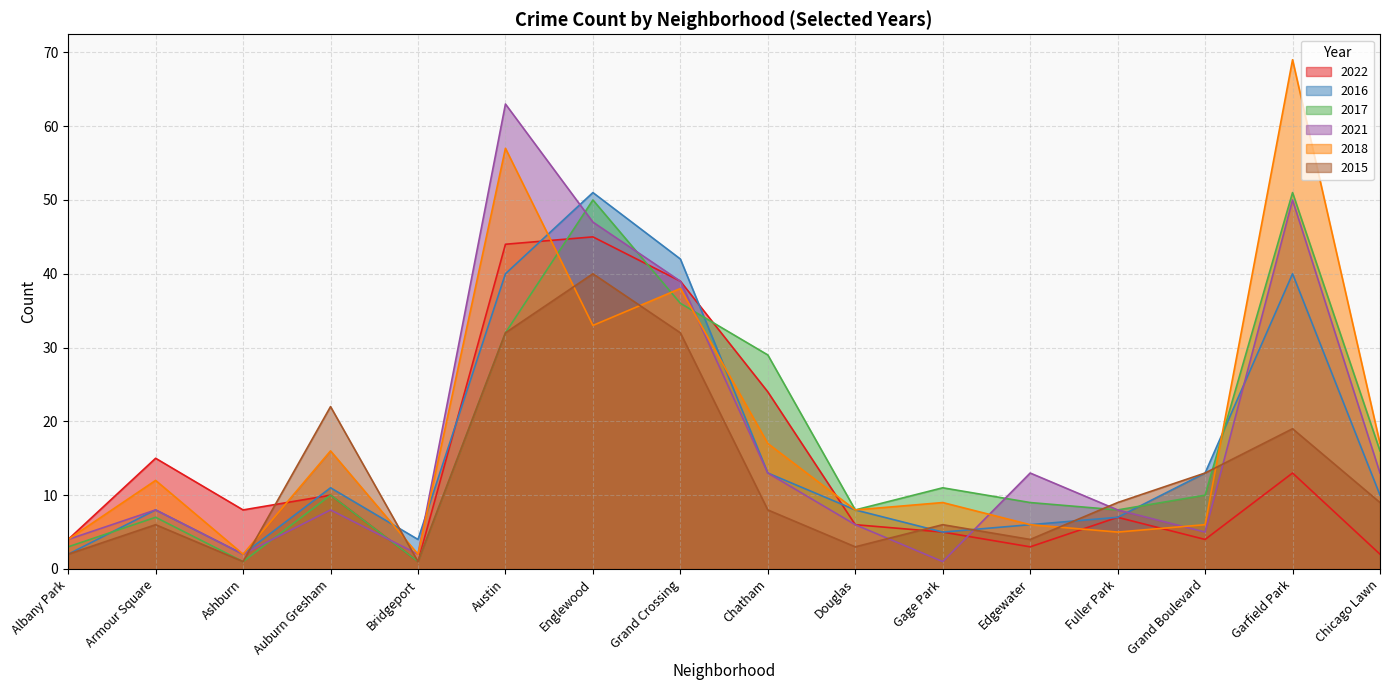

At Auburn Gresham, list the series in order from smallest to largest.

2021, 2022, 2017, 2016, 2018, 2015